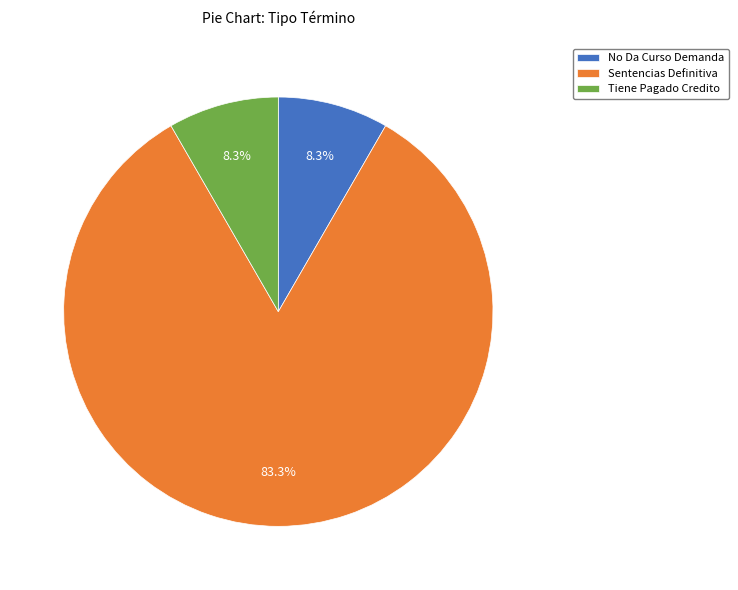

Which category has the biggest portion of the pie?

Sentencias Definitiva